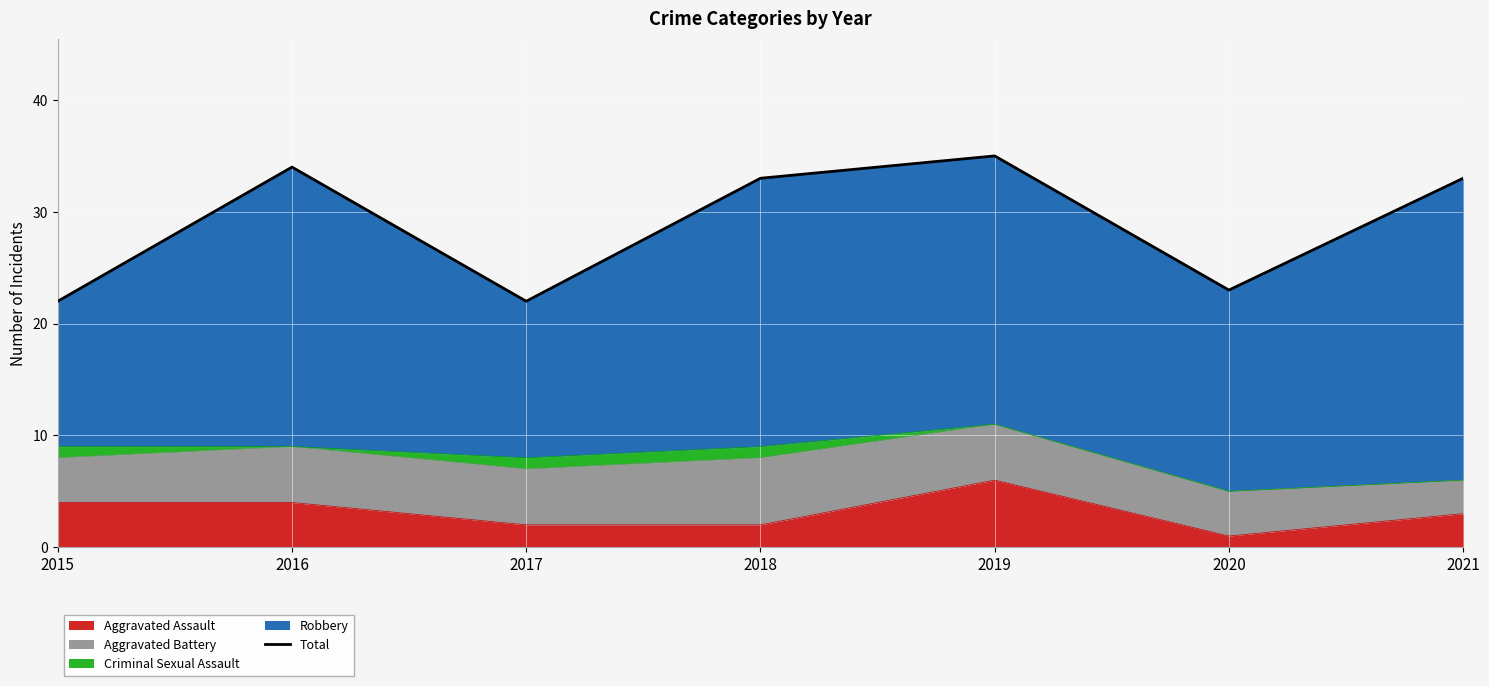

What is the sum of the values at 2015 and 2020?

45